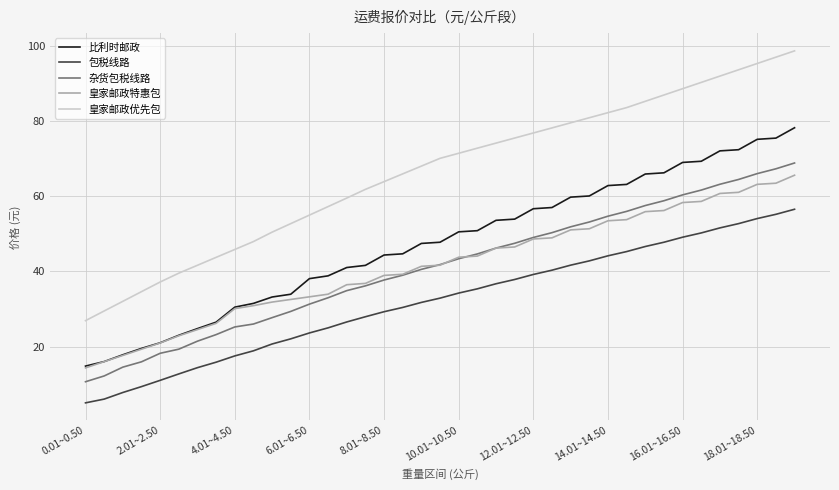

Which series has the largest total across all categories?

皇家邮政优先包